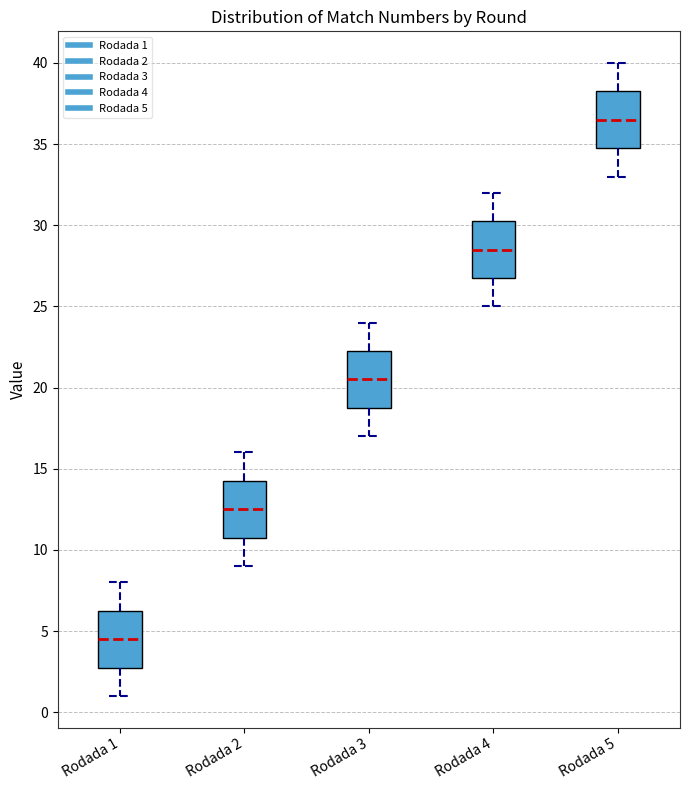

Which box's median line is the lowest?

Rodada 1